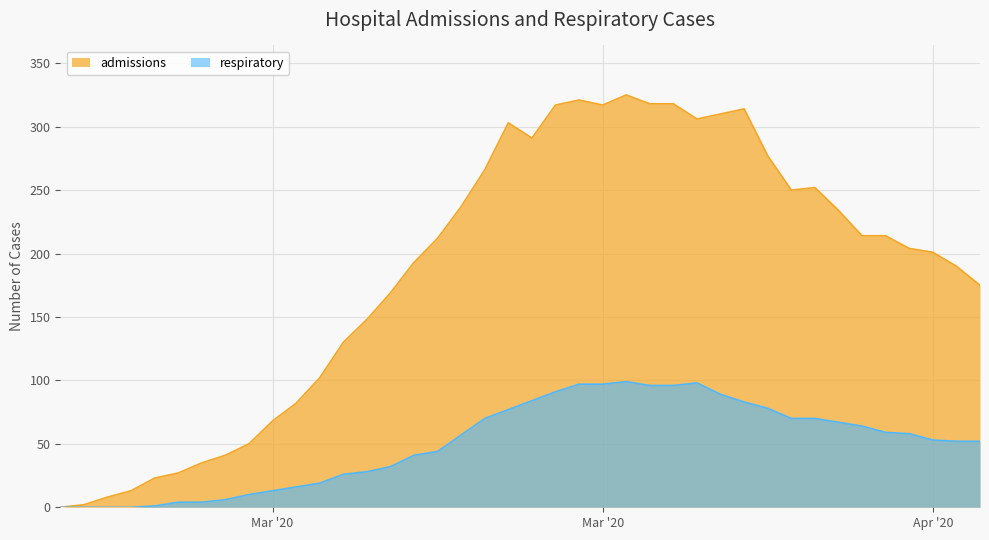

Reading right to left, extract all data points from this chart.

admissions: 175	190	201	204	214	214	234	252	250	277	314	310	306	318	318	325	317	321	317	291	303	266	237	212	193	169	148	130	102	82	68	50	41	35	27	23	13	8	2	0
respiratory: 52	52	53	58	59	64	67	70	70	78	83	89	98	96	96	99	97	97	91	84	77	70	57	44	41	32	28	26	19	16	13	10	6	4	4	1	0	0	0	0